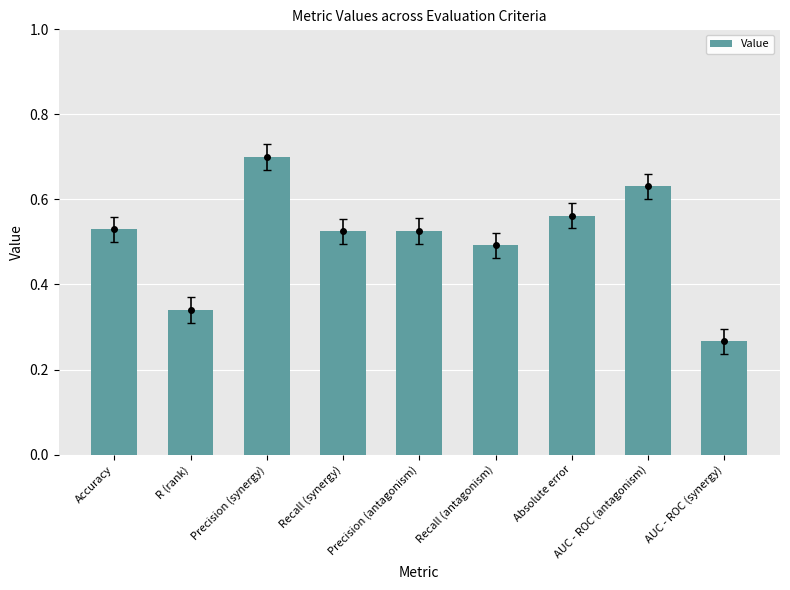

Count the number of data series in this chart.

1